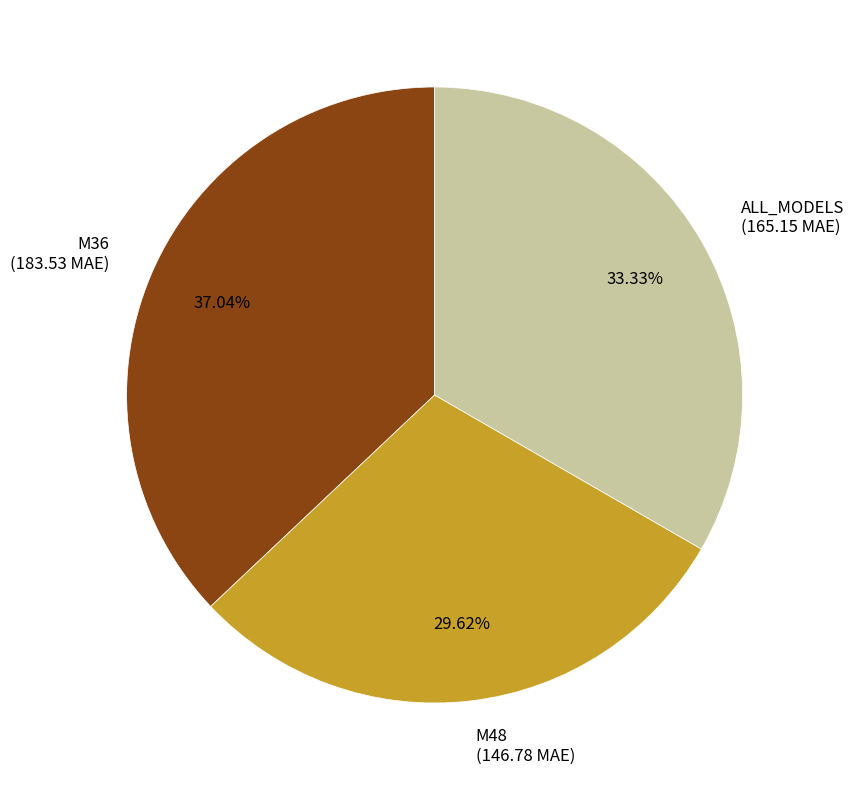

Which has a higher value, M36 (183.53 MAE) or ALL_MODELS (165.15 MAE)?

M36 (183.53 MAE)